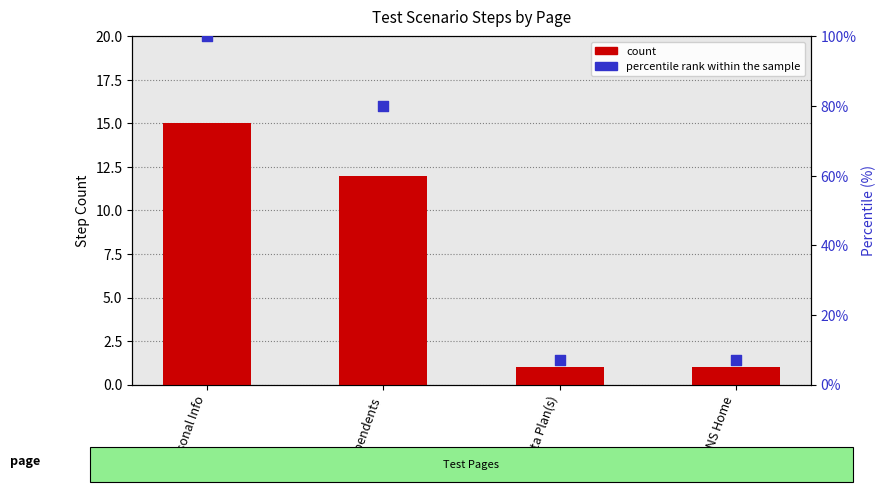

Is the value of count at Personal Info greater than the value of percentile rank within the sample at Personal Info?

No